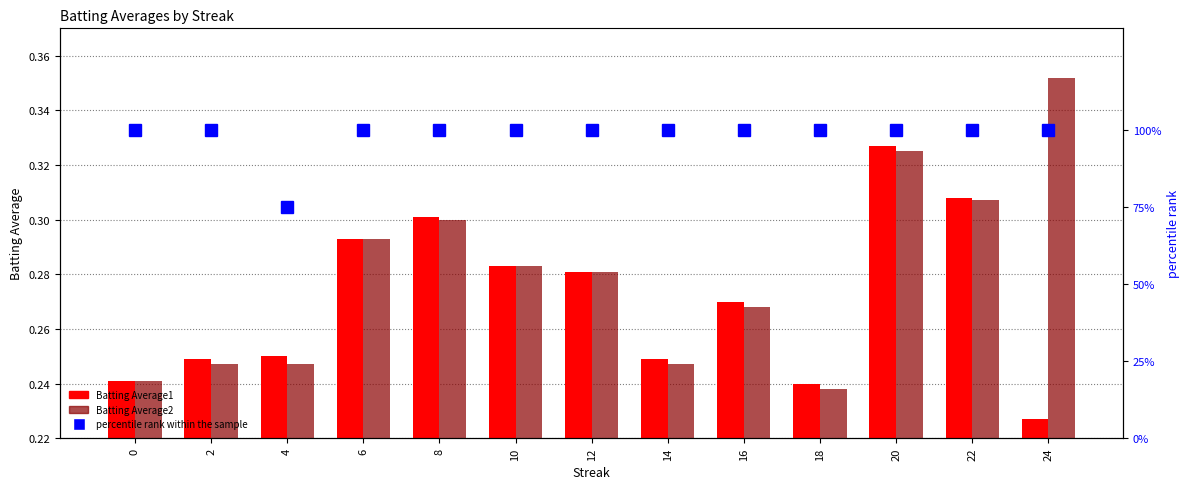

Count the number of categories in the chart.

13